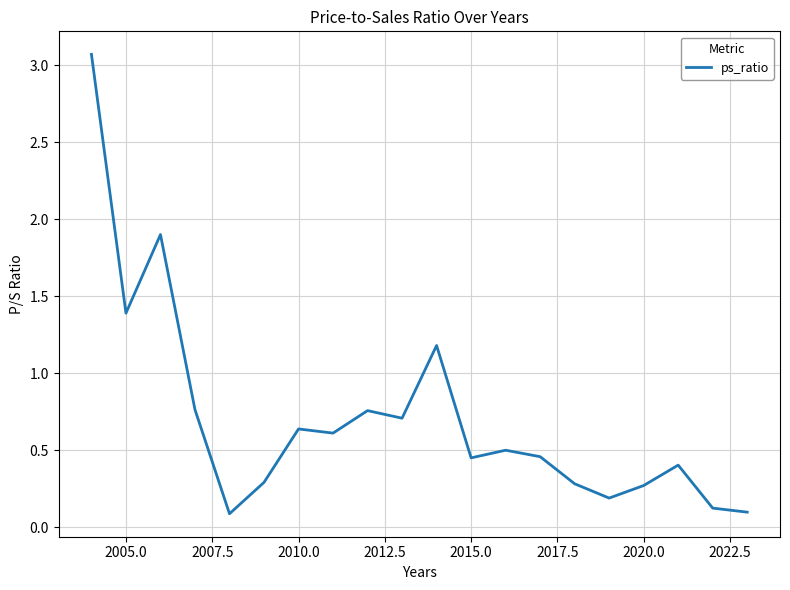

What is the minimum value shown in the chart?

0.1